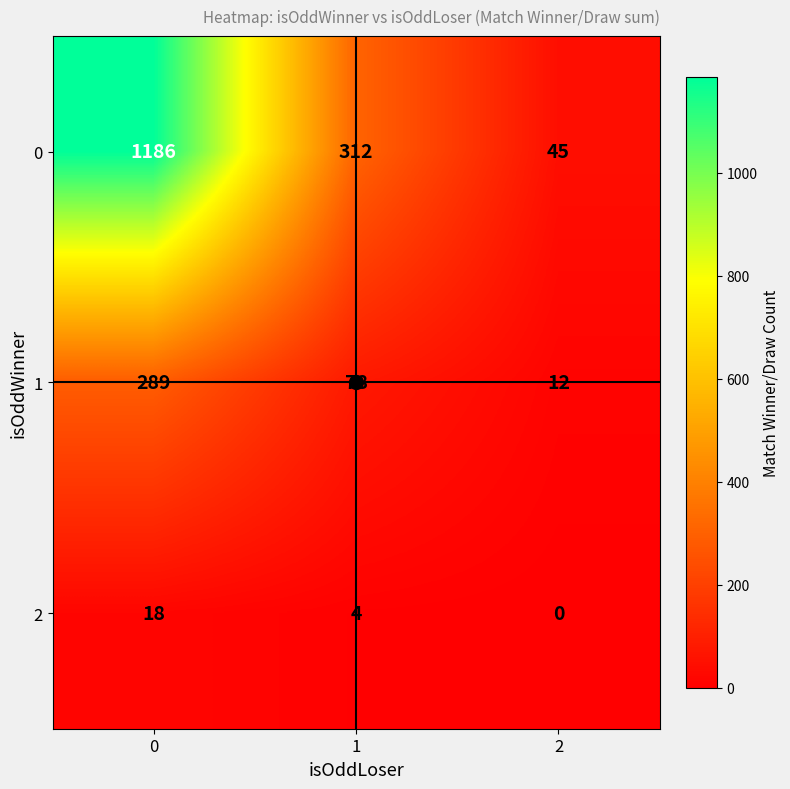

How many 2 values are between 0 and 18?

3